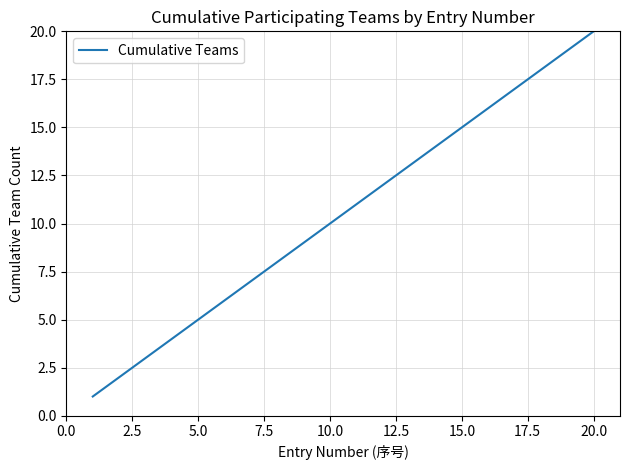

What is the maximum value shown in the chart?

20